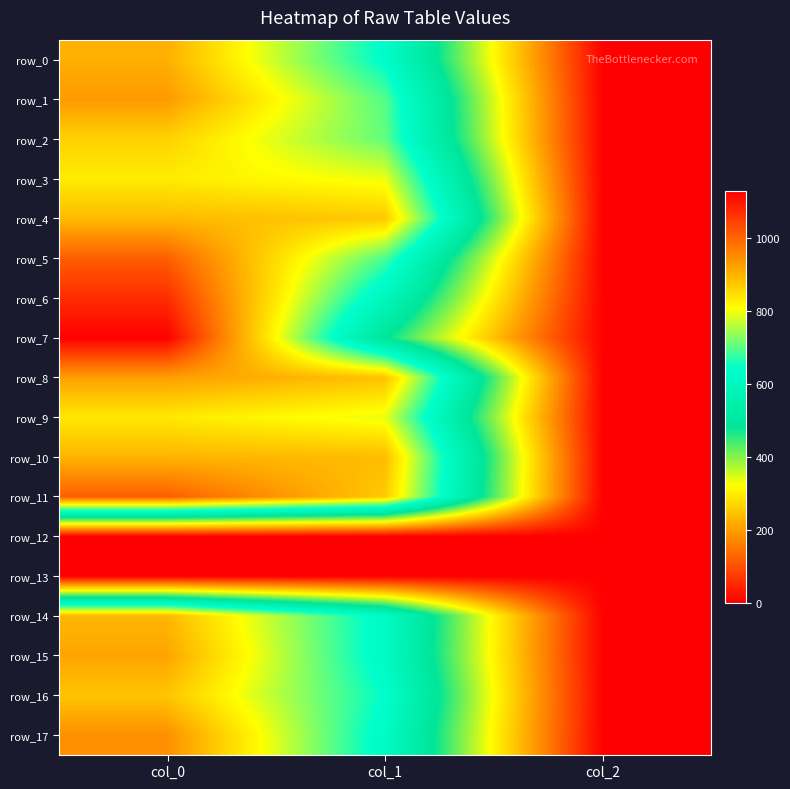

Which series has the widest spread of values?

row_7